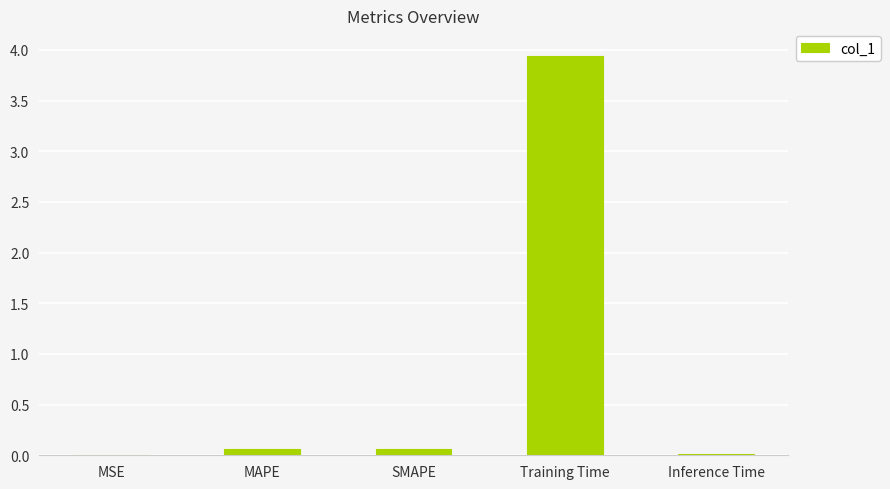

At which category does the chart reach its peak across all series?

Training Time